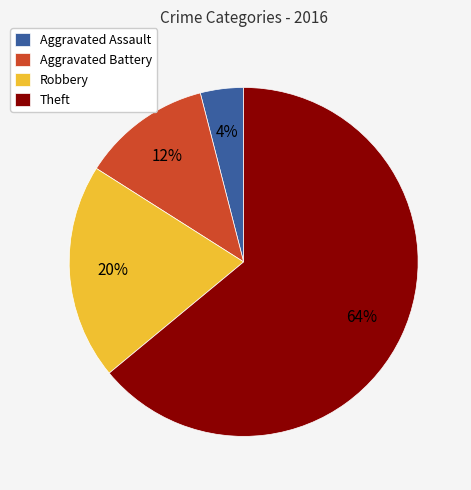

To the nearest percent, what portion does Robbery represent?

20%